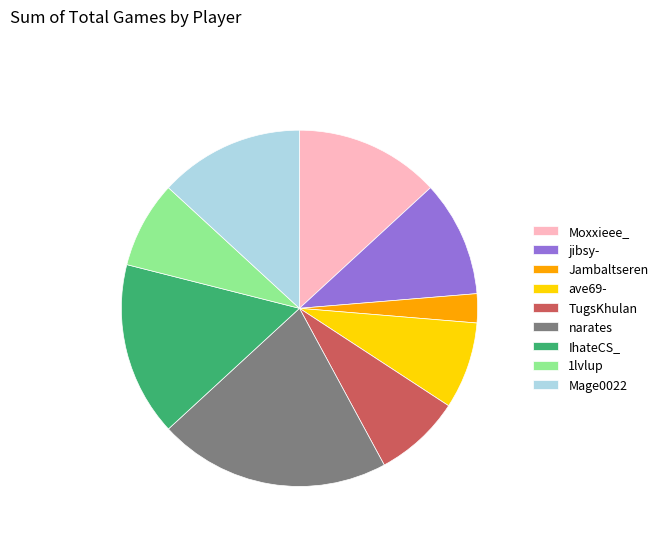

Which category has the smallest portion of the pie?

Jambaltseren